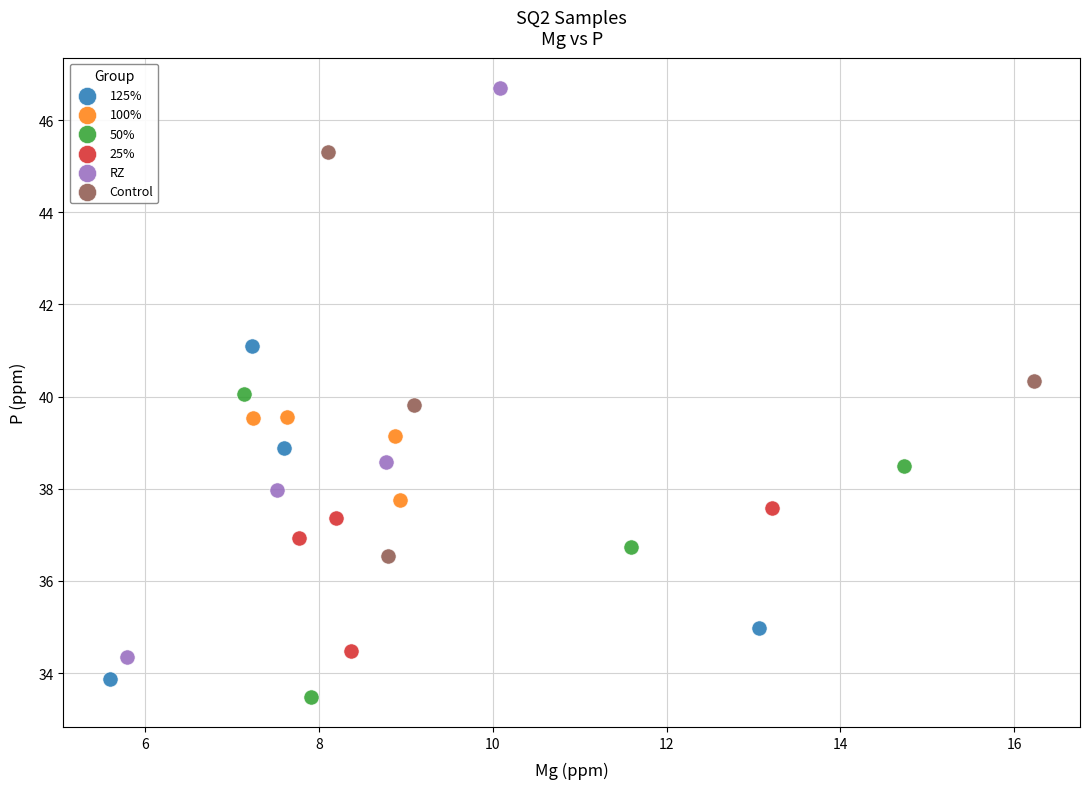

Which series contains the highest Y value?

RZ